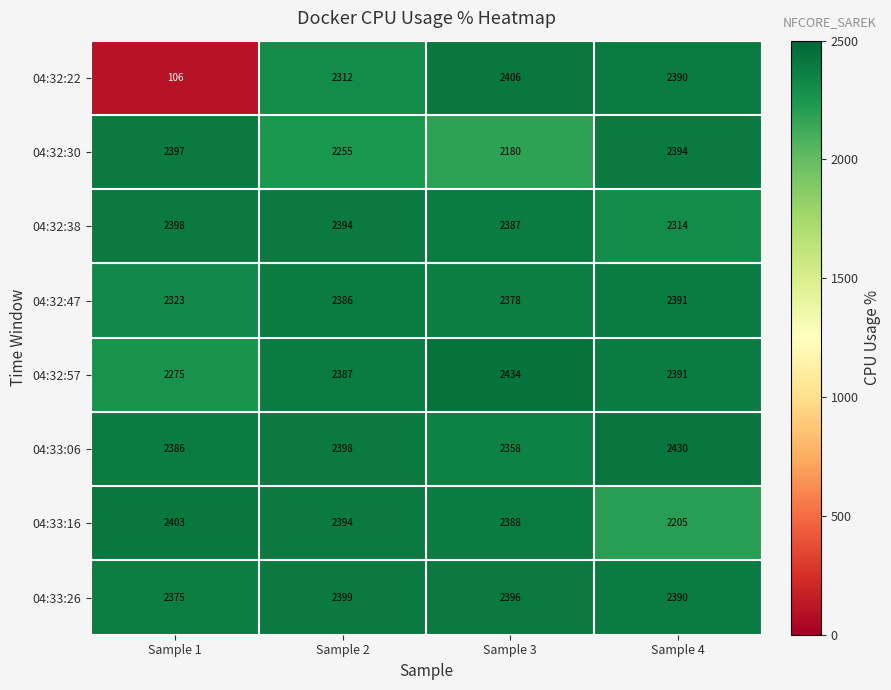

At which label does 04:32:22 first exceed 2390?

Sample 3